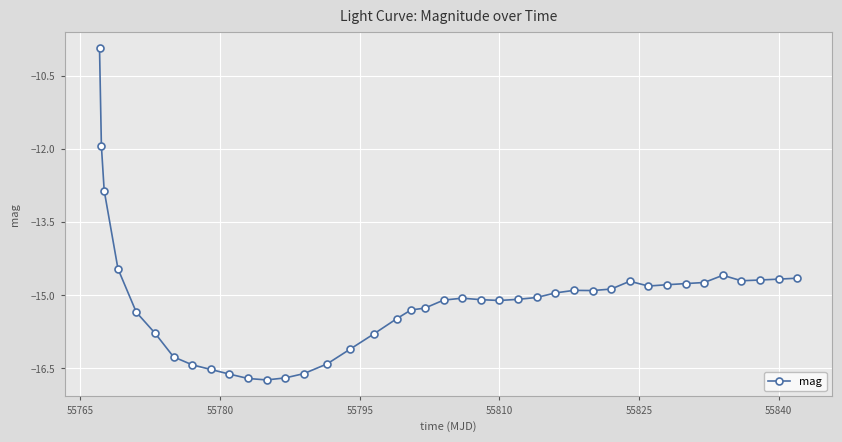

What is the smallest value displayed?

-16.7